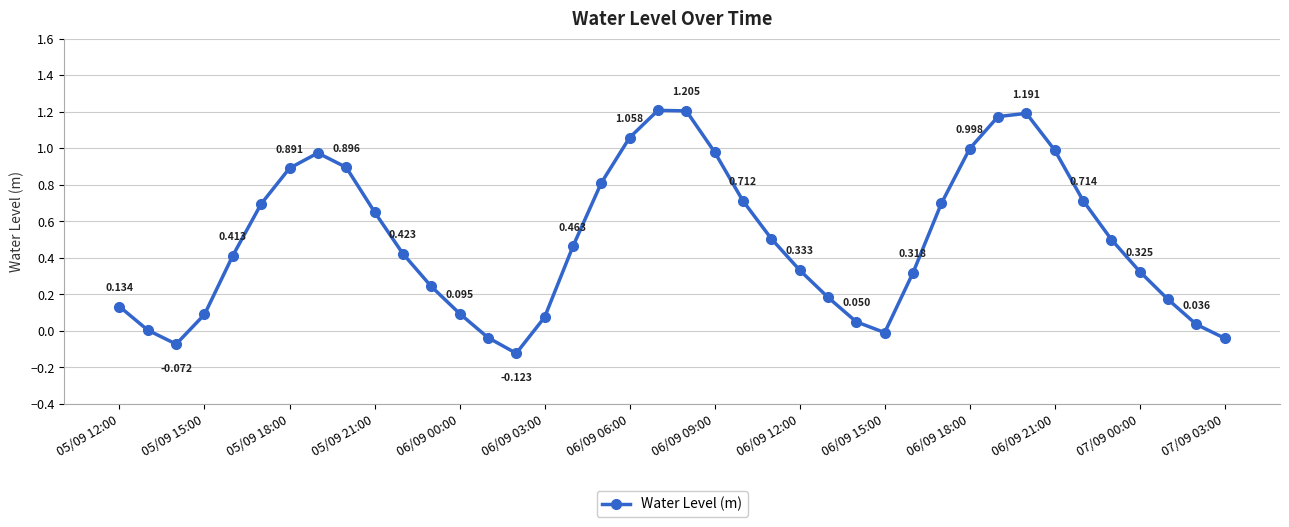

True or false: there are more than 0 points higher than both neighbors.

True